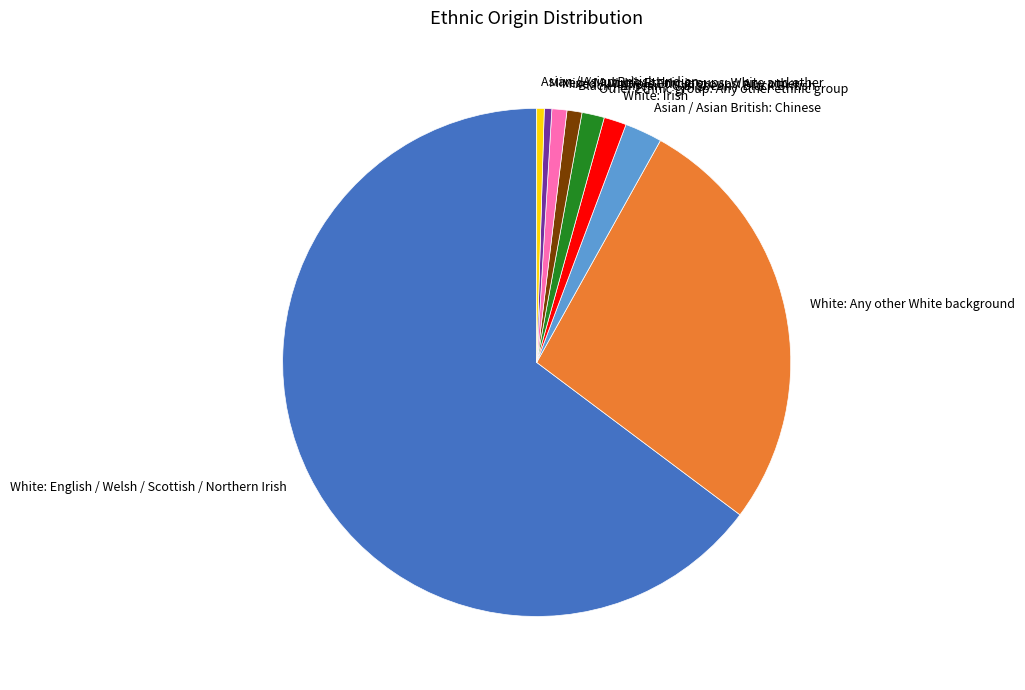

Combined, do White: Any other White background and Mixed / Multiple Ethnic groups: Any other account for over 50%?

No